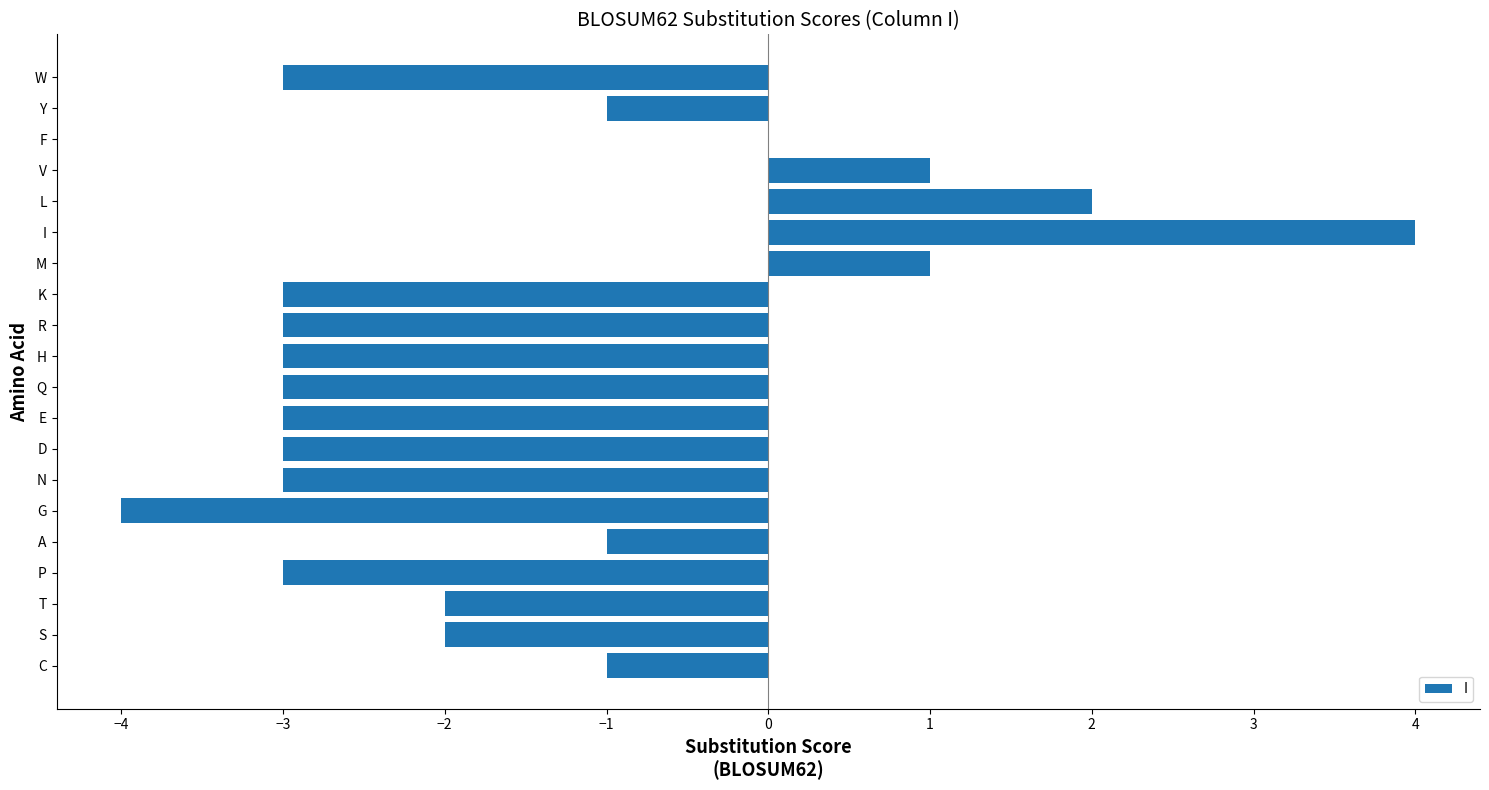

Reading bottom to top, extract all data points from this chart.

C=-1	S=-2	T=-2	P=-3	A=-1	G=-4	N=-3	D=-3	E=-3	Q=-3	H=-3	R=-3	K=-3	M=1	I=4	L=2	V=1	F=0	Y=-1	W=-3